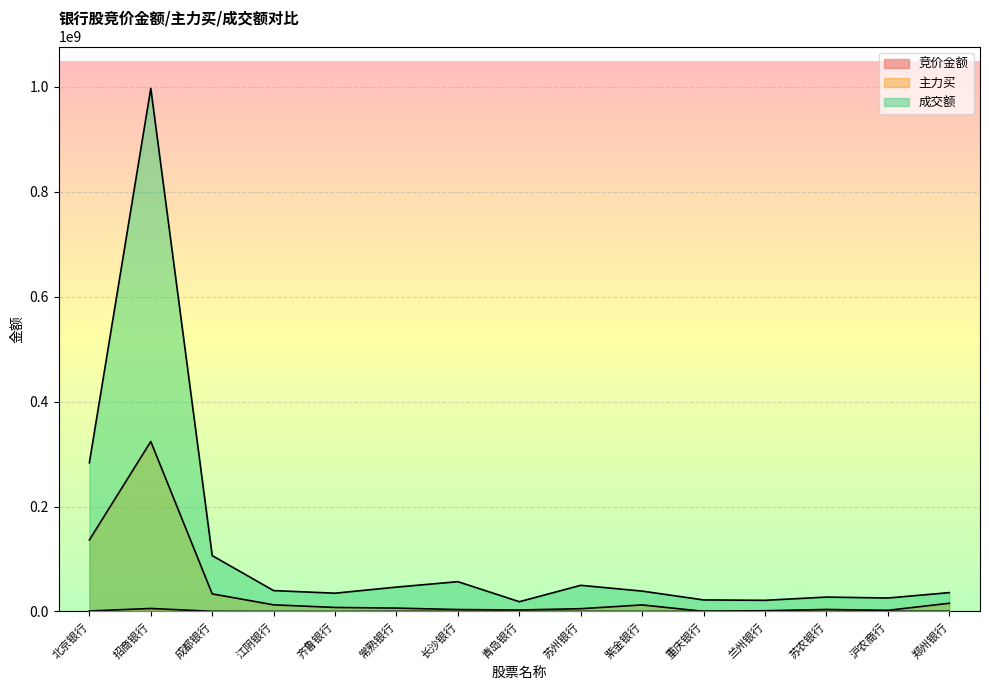

True or false: 主力买 and 竞价金额 intersect in this chart.

False